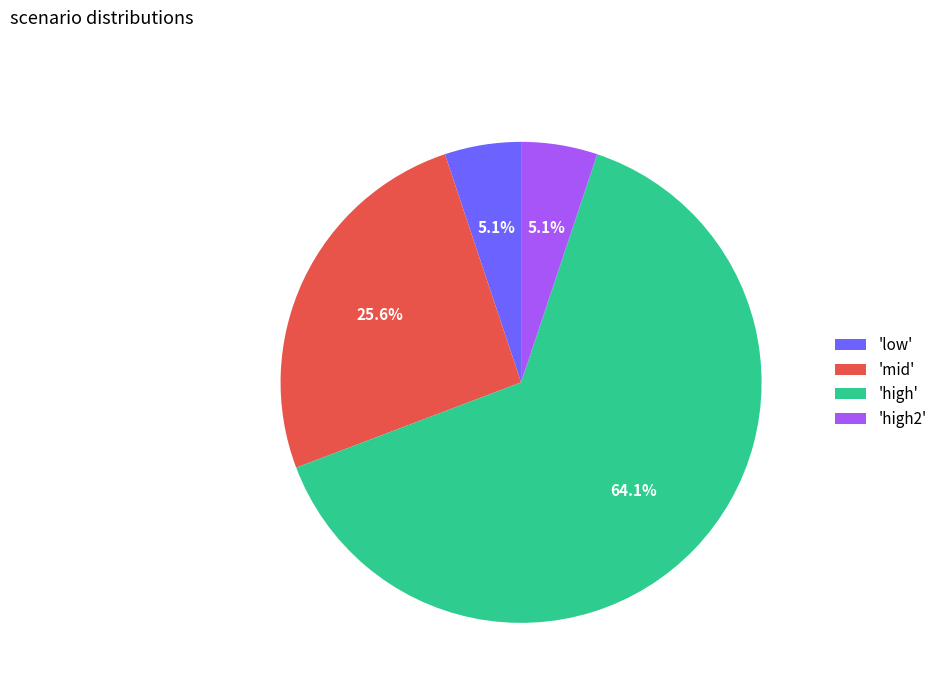

Which slice represents more than half of the pie?

'high'